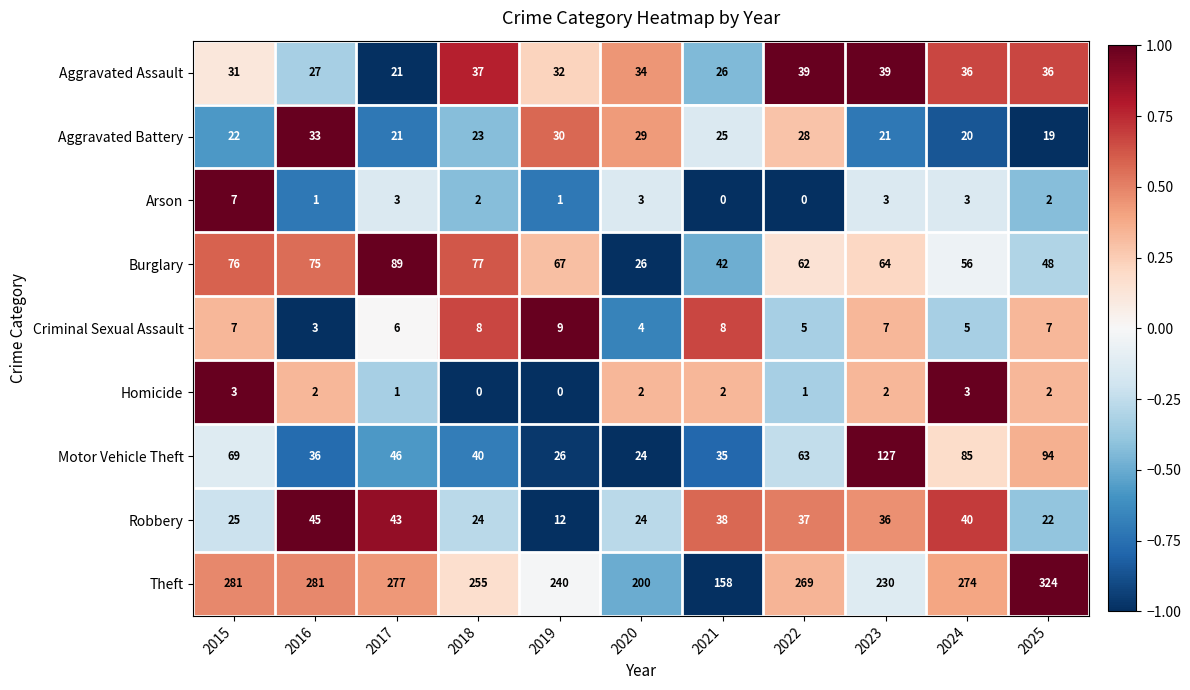

What is the spread (max minus min) of values at 2019?

240